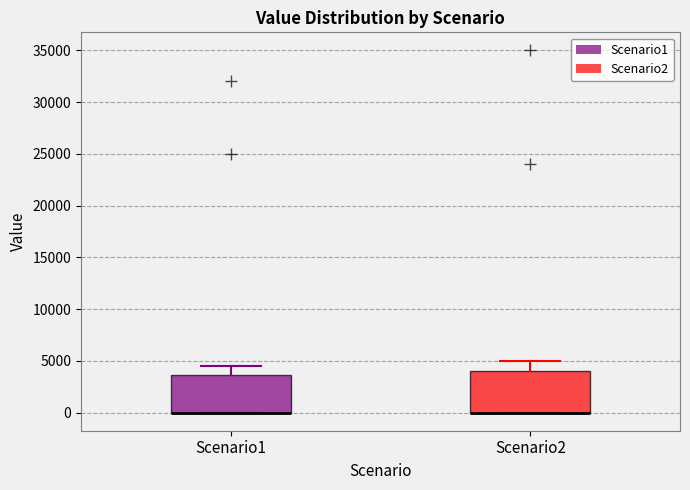

Reading left to right, transcribe this box plot: for each box, give where its median line is, the range the box spans, and where its two whiskers end, as read against the y-axis. The values are not printed on the chart, so give them approximately, as read against the axis.

Scenario1: median 0 (drawn on the box's lower edge), box 0 to 3500, whiskers 0 to 4500
Scenario2: median 0 (drawn on the box's lower edge), box 0 to 4000, whiskers 0 to 5000